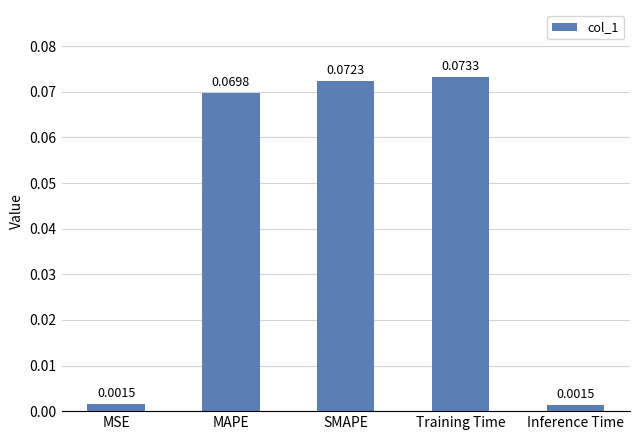

How many categories are shown in the chart?

5